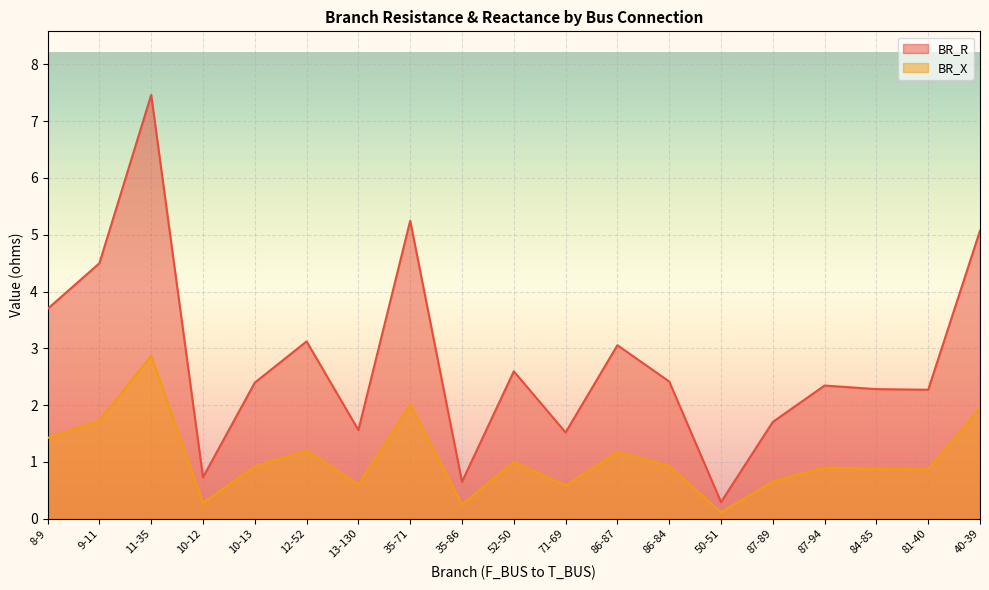

True or false: BR_X and BR_R cross at least once.

False